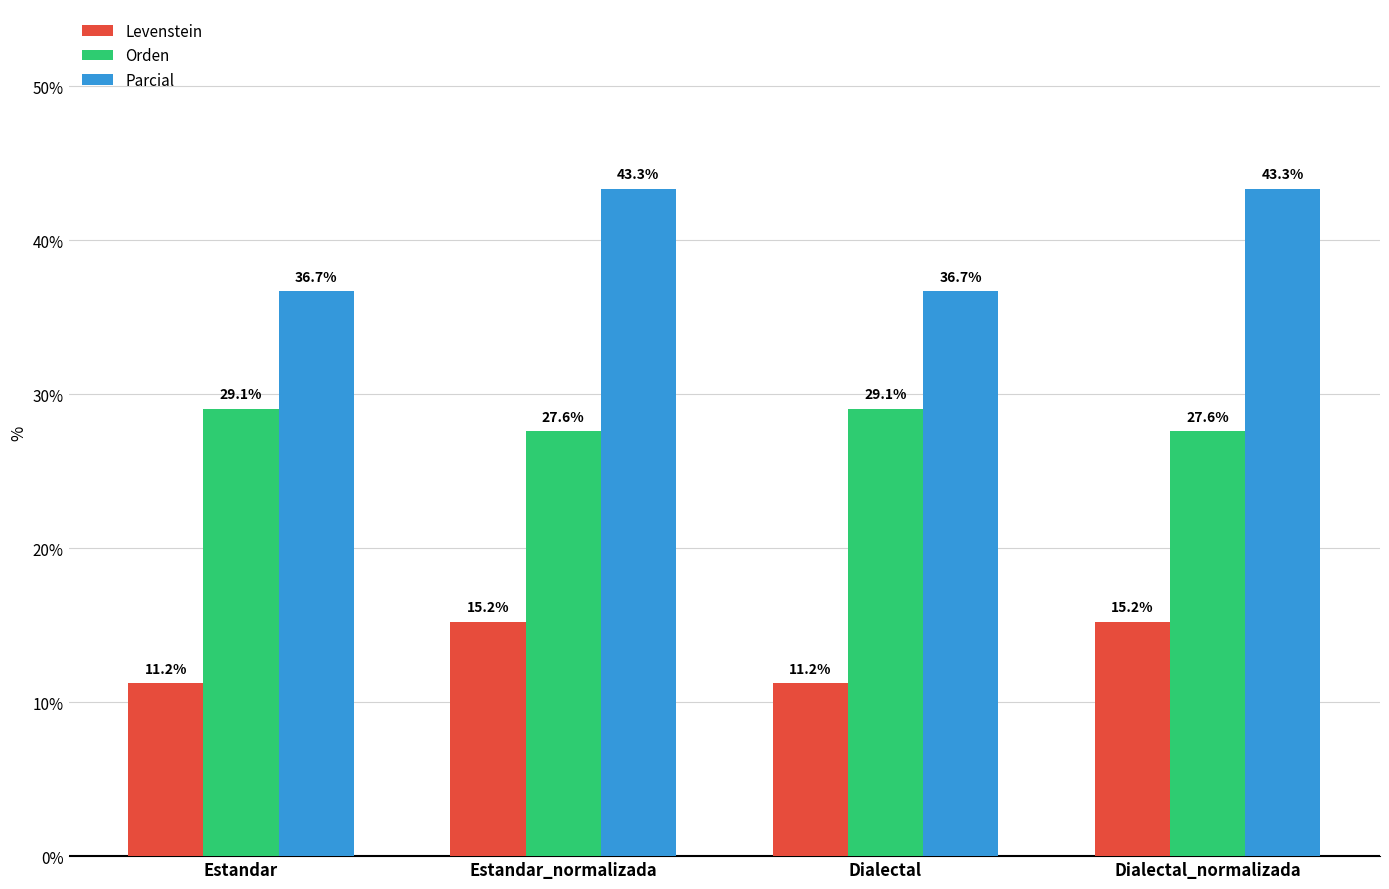

What is the smallest value displayed?

11.2